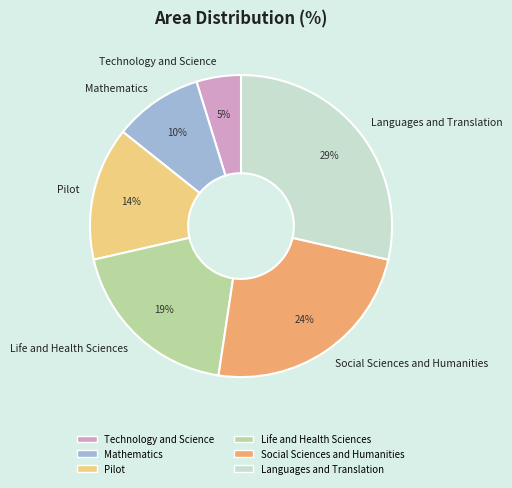

Is it true that Mathematics is 10% of the pie?

True